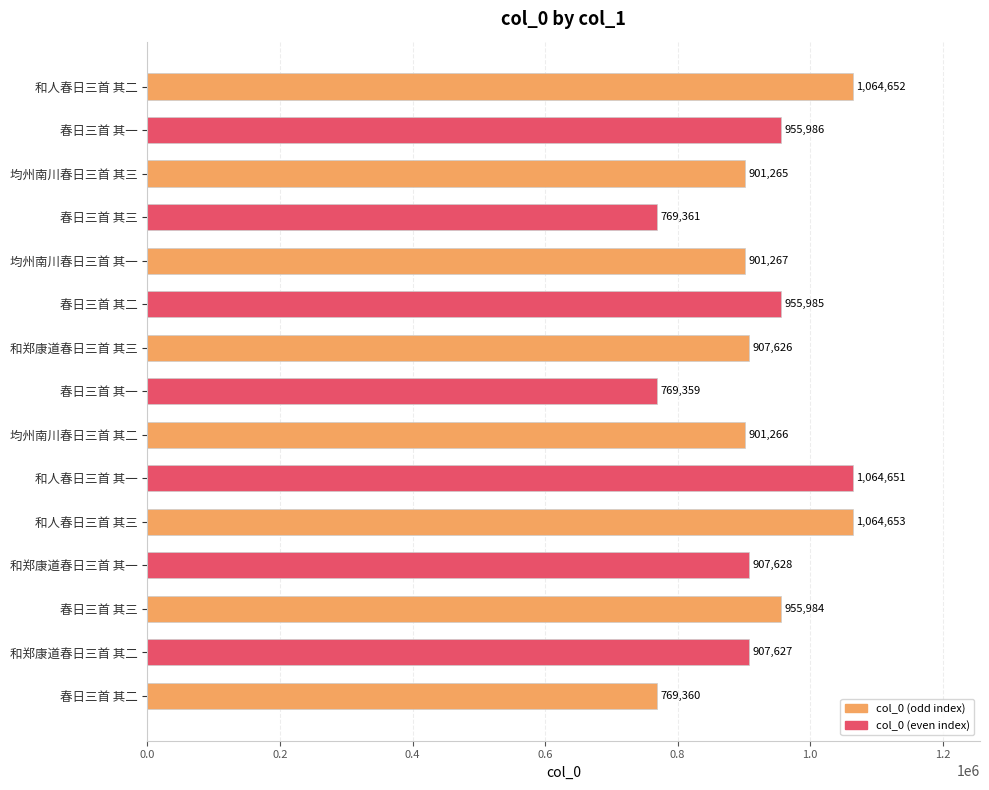

How many values are below 907627?

7